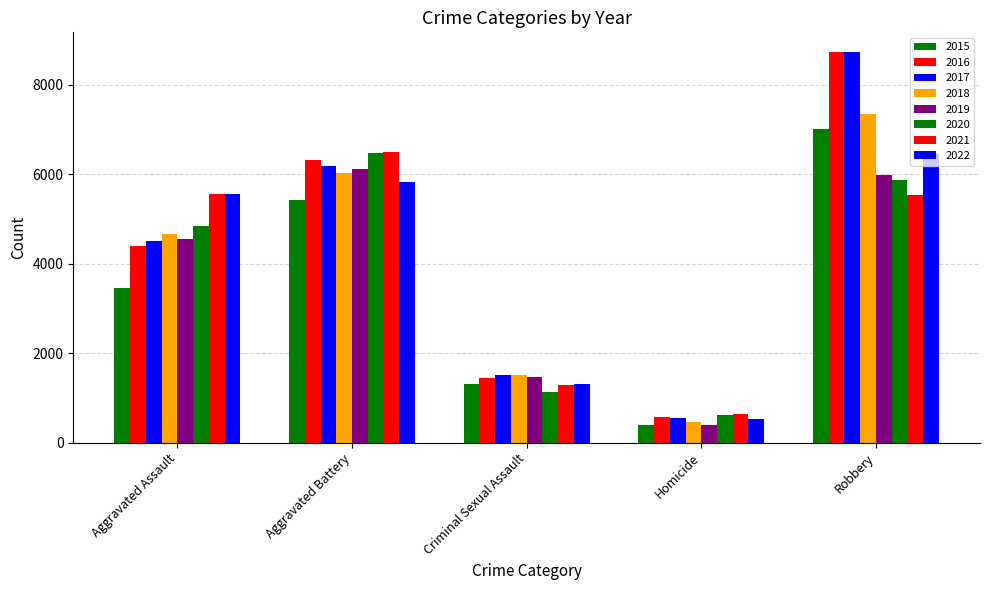

How many bars are there in total?

40